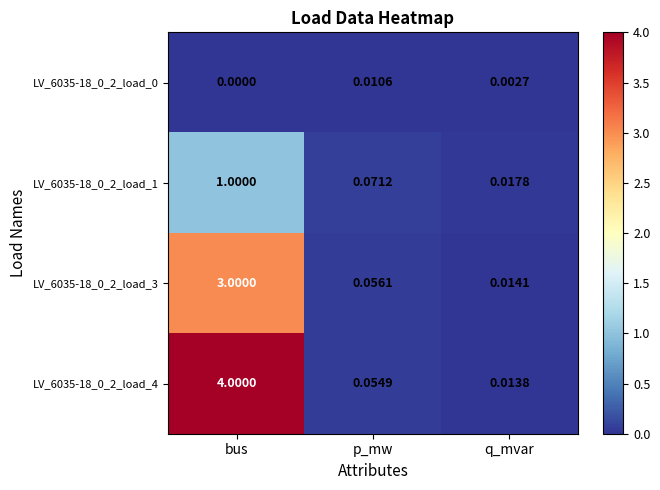

List the labels in order of LV_6035-18_0_2_load_3 value, smallest first.

q_mvar, p_mw, bus